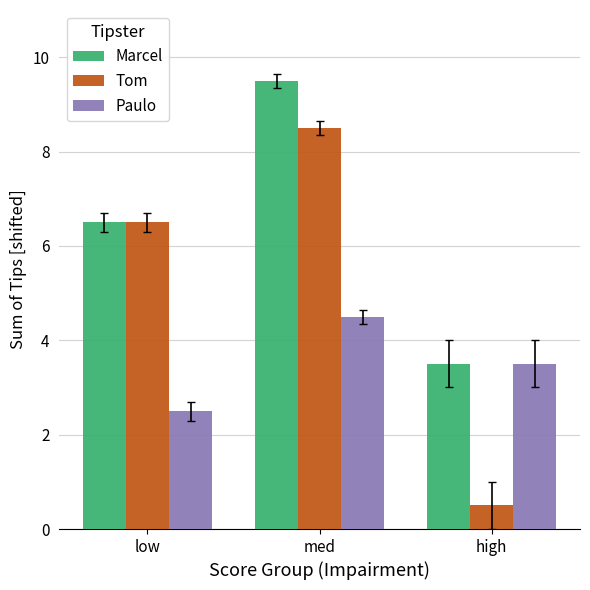

What is the difference between the highest and lowest values at low?

4.0